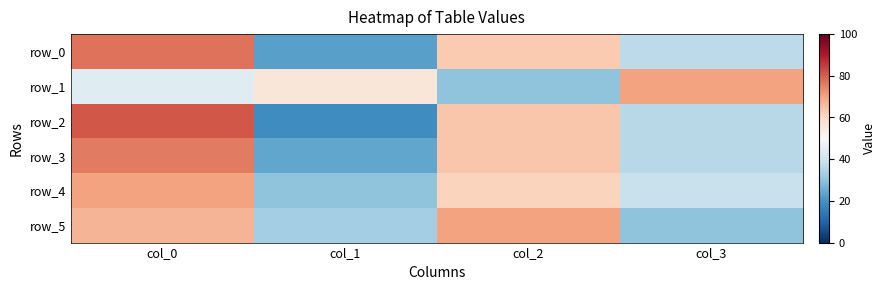

Is it true that row_1 equals 30 at col_2?

True